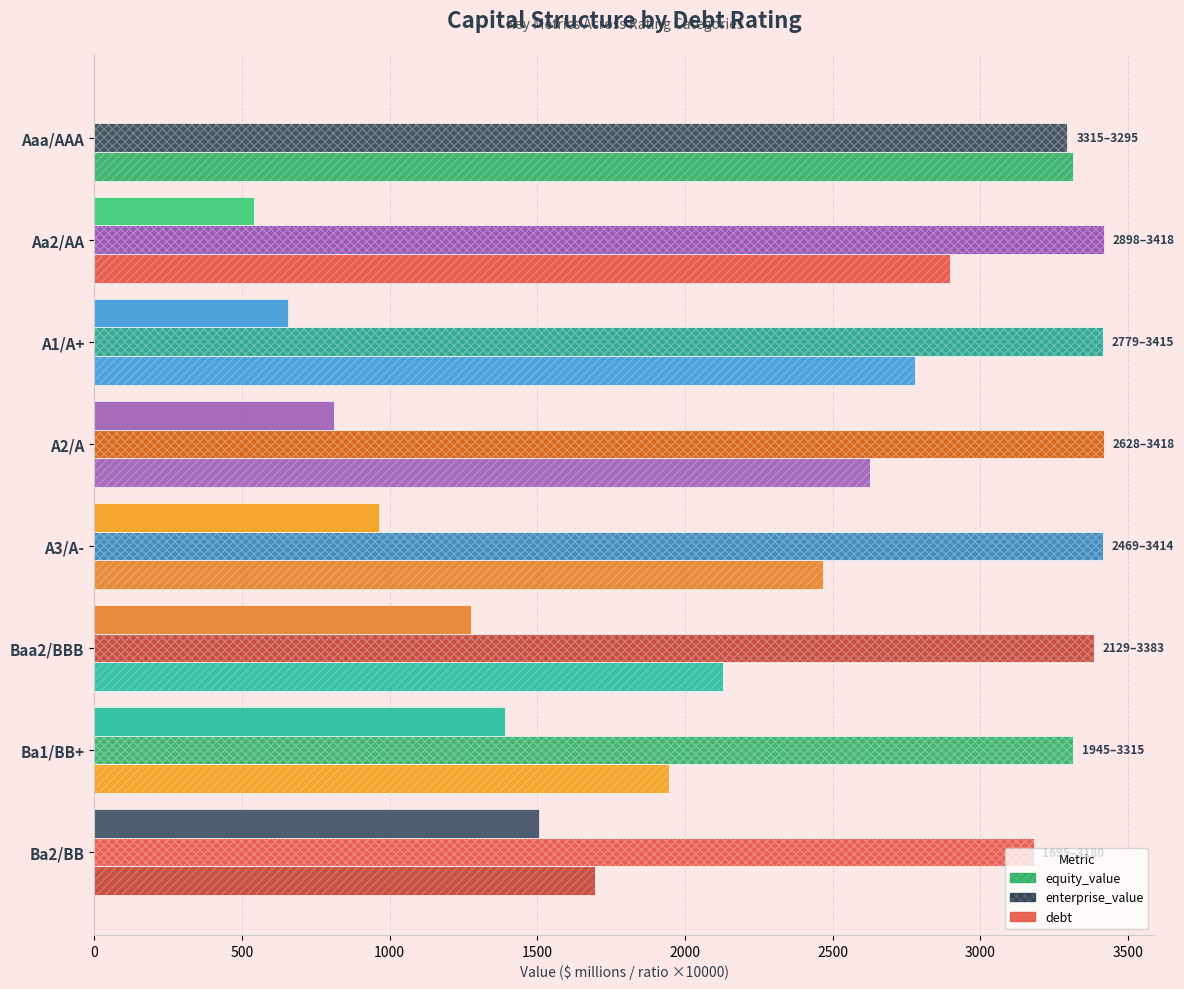

What is the spread (max minus min) of values at Aaa/AAA?

3315.1